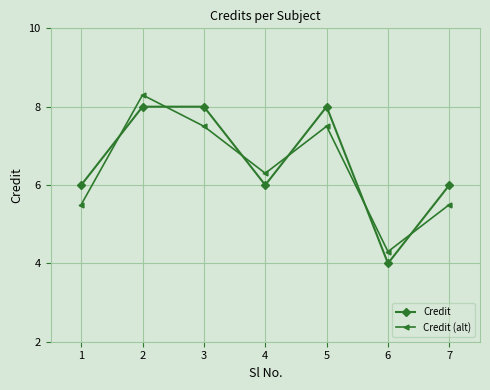

How many times do Credit (alt) and Credit cross each other?

6